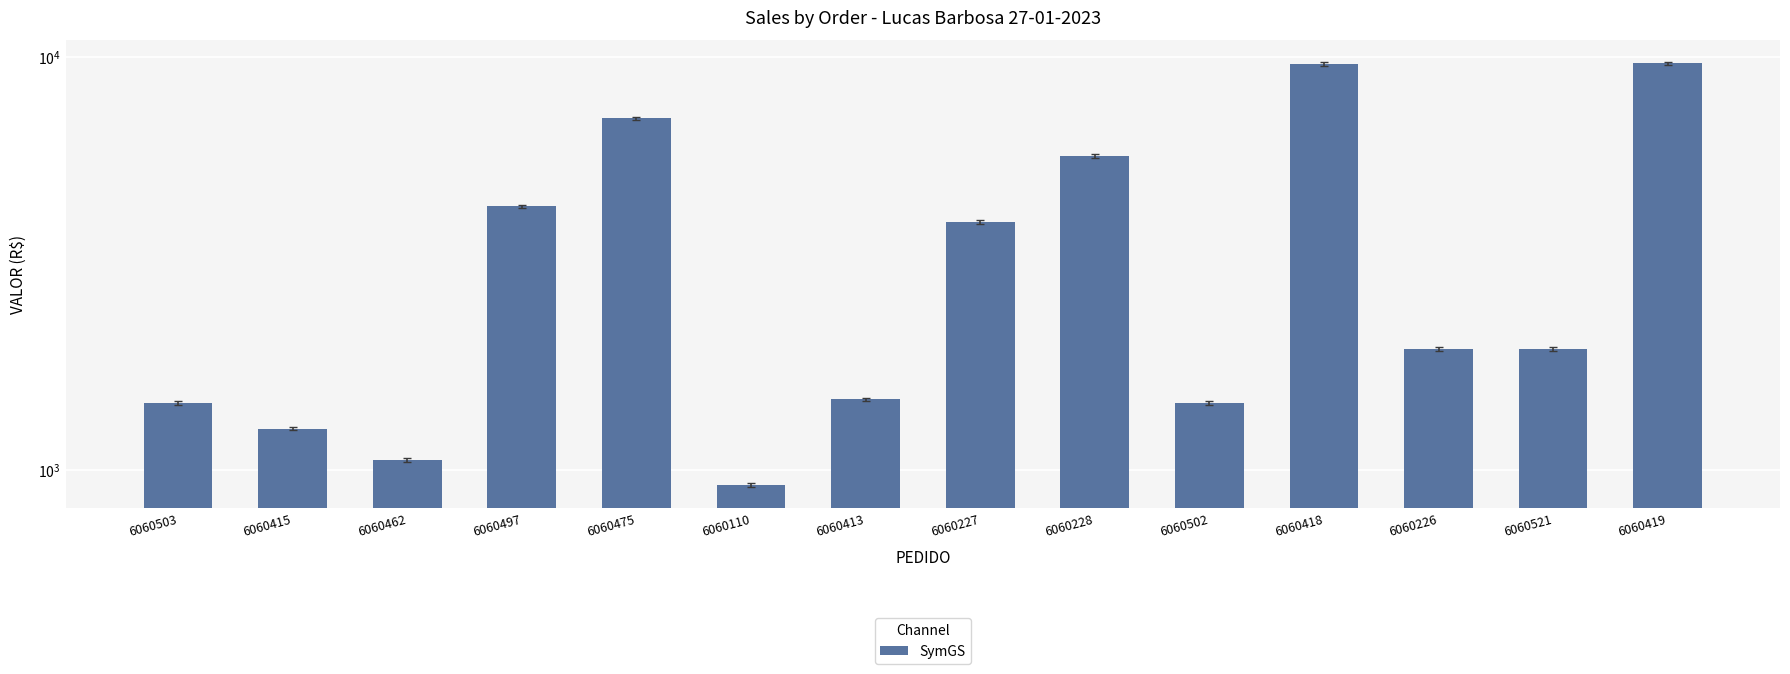

Which has a higher value, 6060415 or 6060110?

6060415